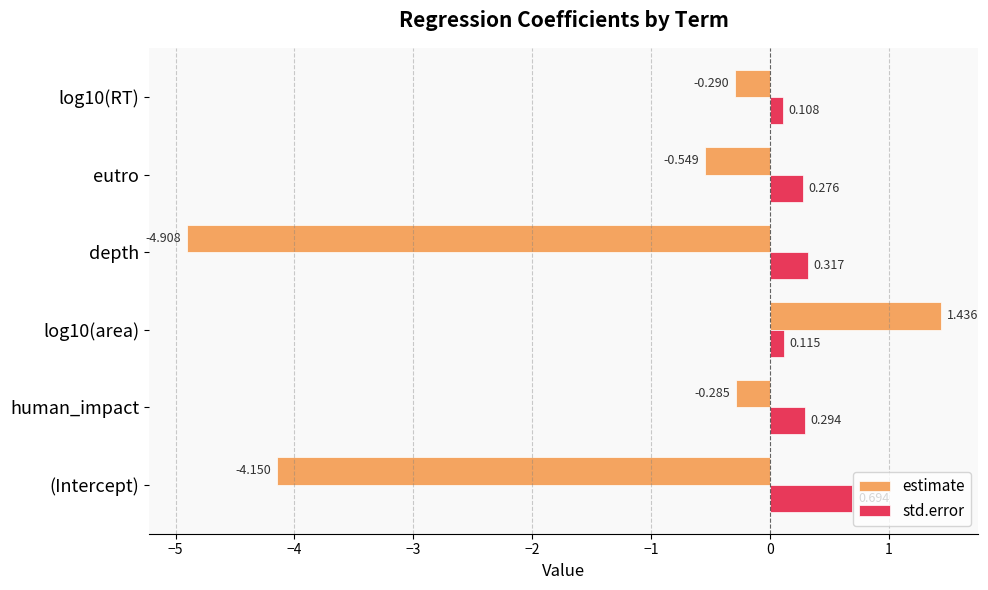

Which series has the largest total across all categories?

std.error